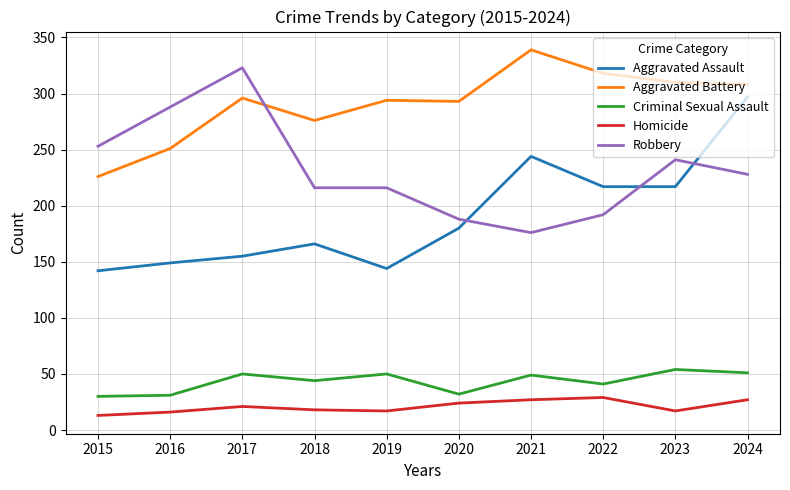

What is the sum of the Robbery values at 2017 and 2015?

576